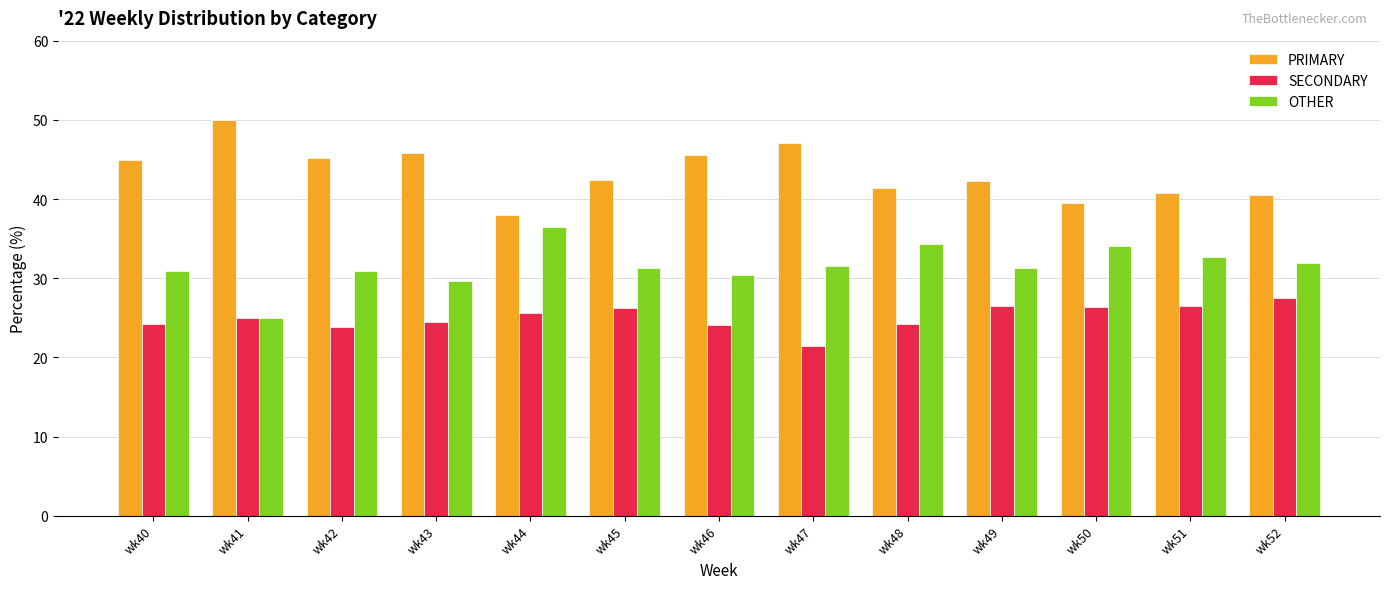

What is the maximum value shown in the chart?

50.0